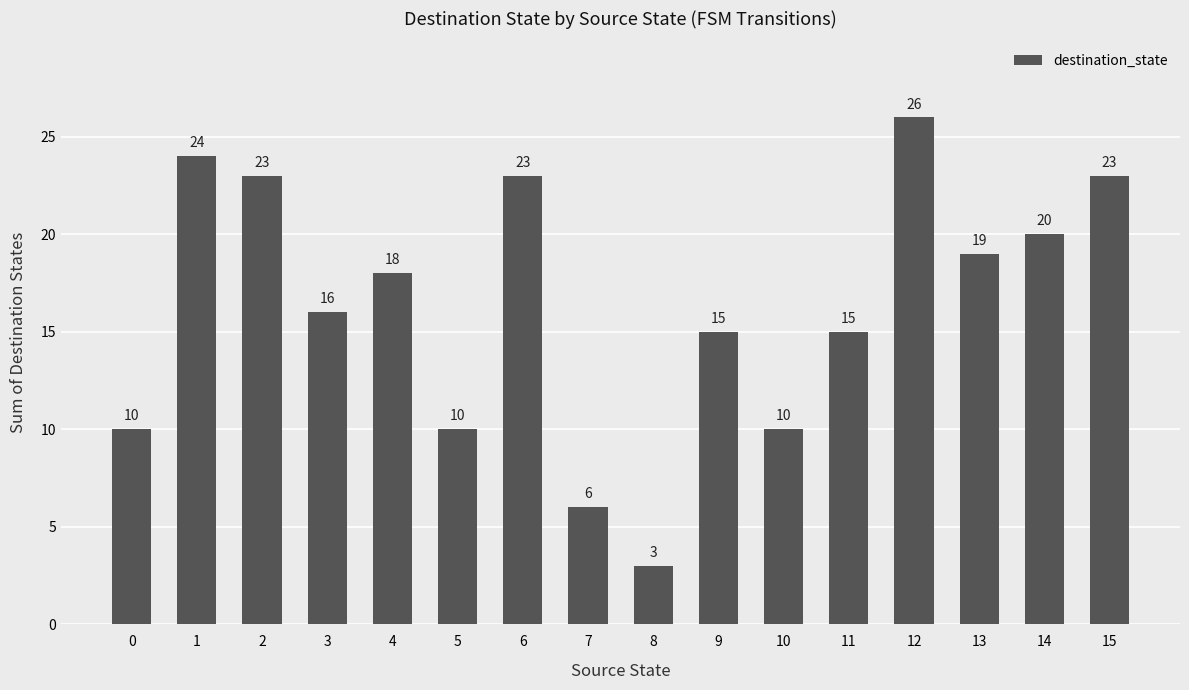

True or false: the data shows 10 at 10.

True